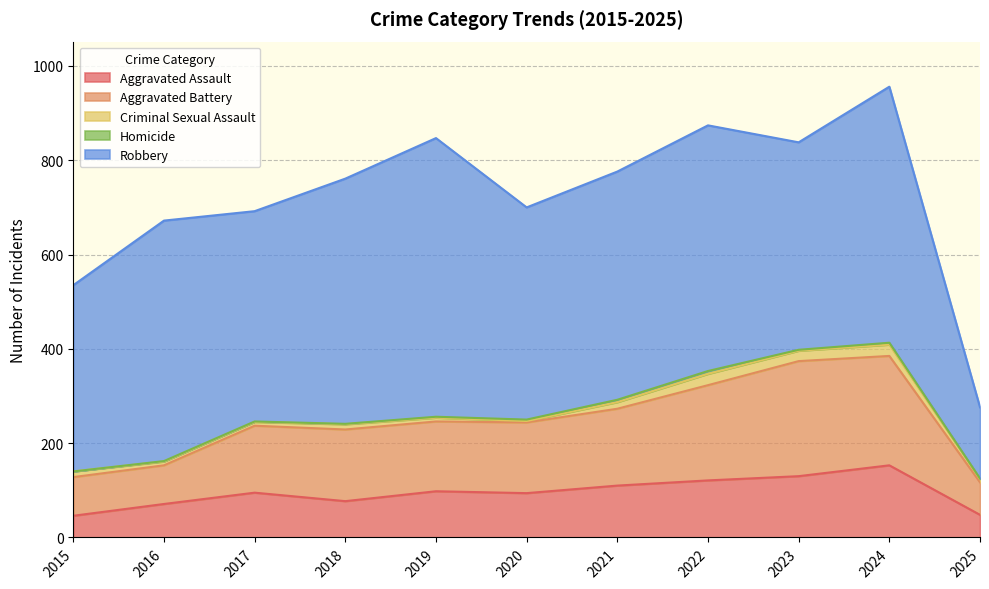

At how many categories does at least one series exceed 532?

2